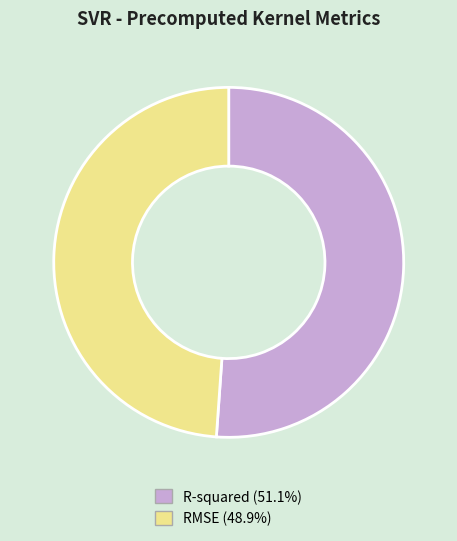

Which category accounts for the majority?

R-squared